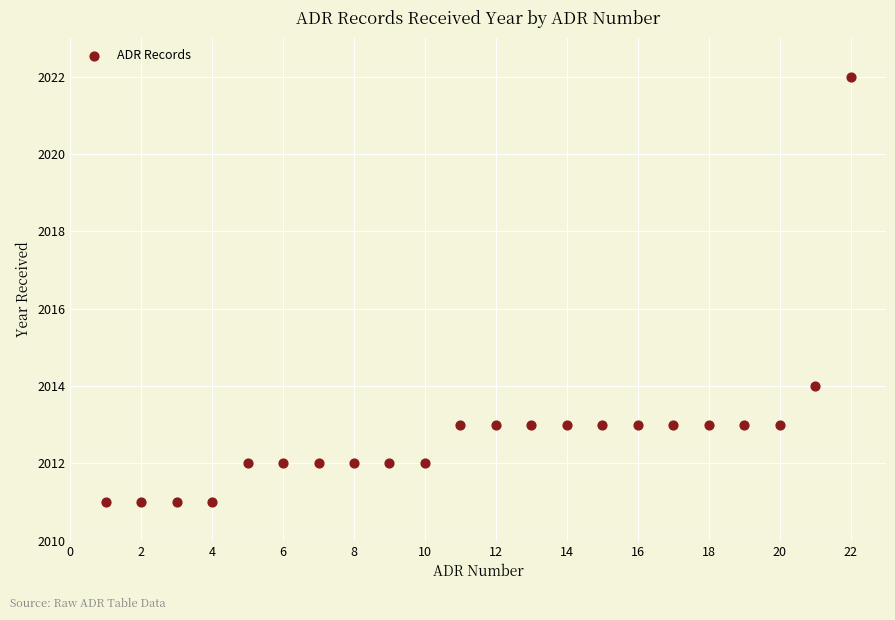

What Y value in the scatter plot is closest to 2016?

2014